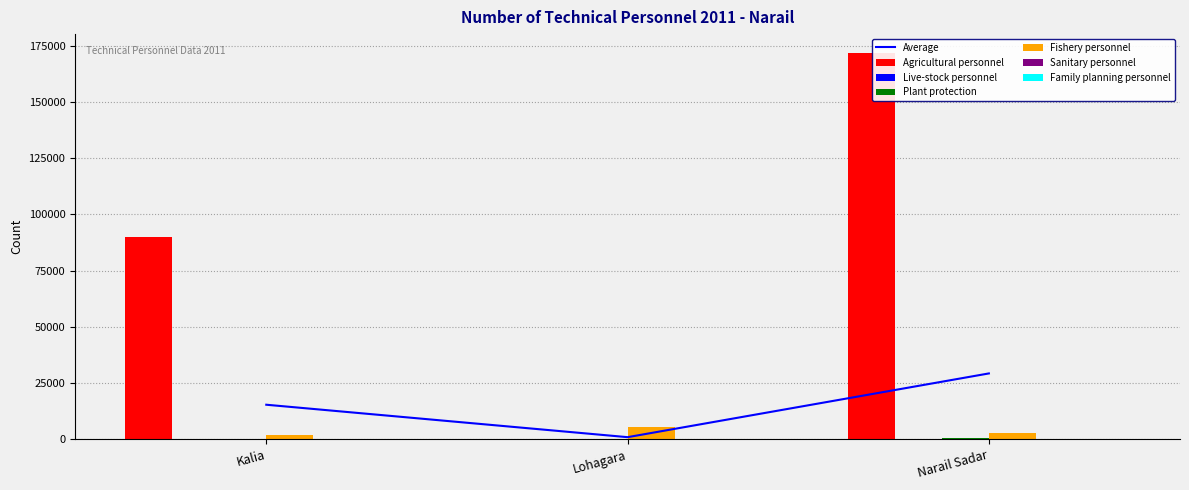

What is the difference between the maximum and minimum values in the Live-stock personnel series?

62